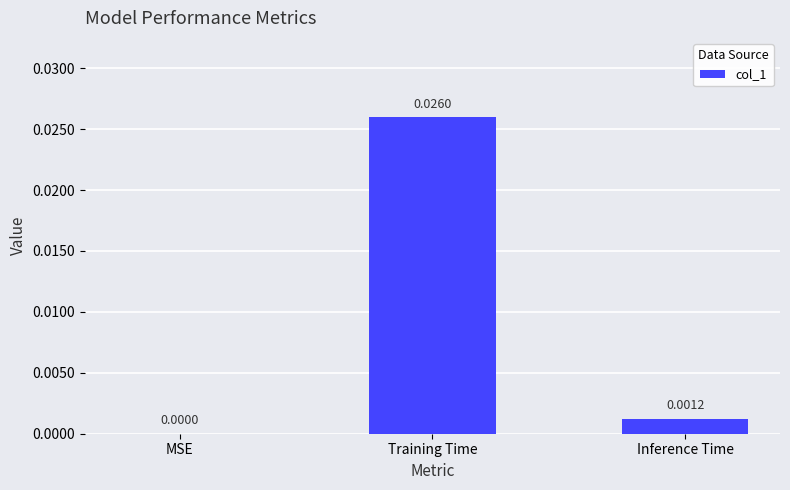

Which label corresponds to the largest value in the chart?

Training Time